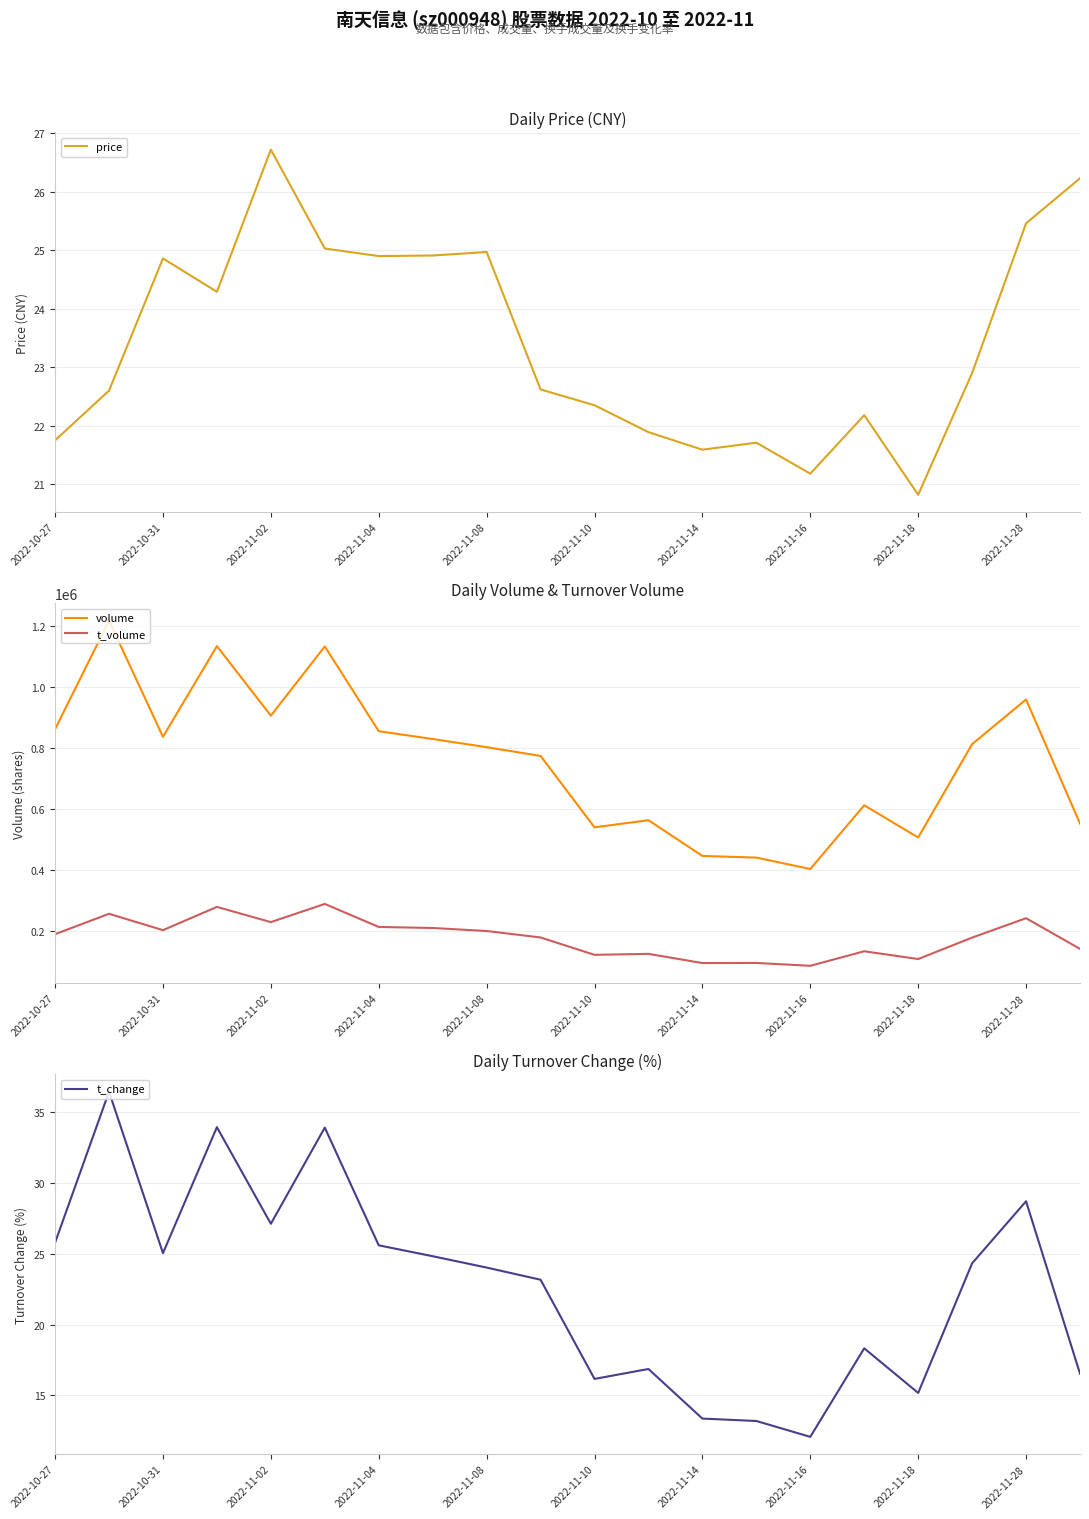

What is the highest value of the volume series?

1218450